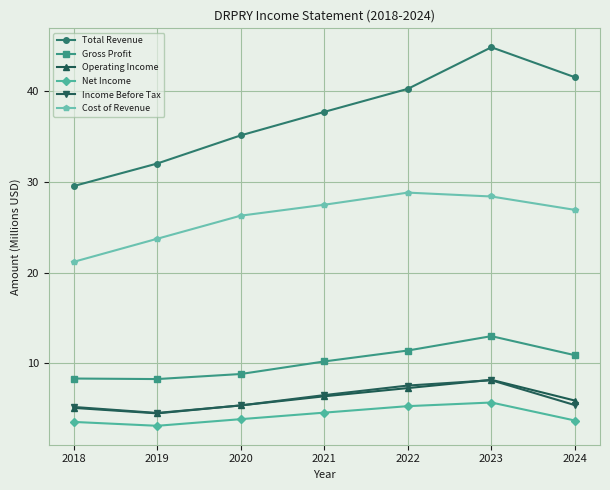

Is the value of Gross Profit at 2019 greater than the value of Operating Income at 2024?

Yes